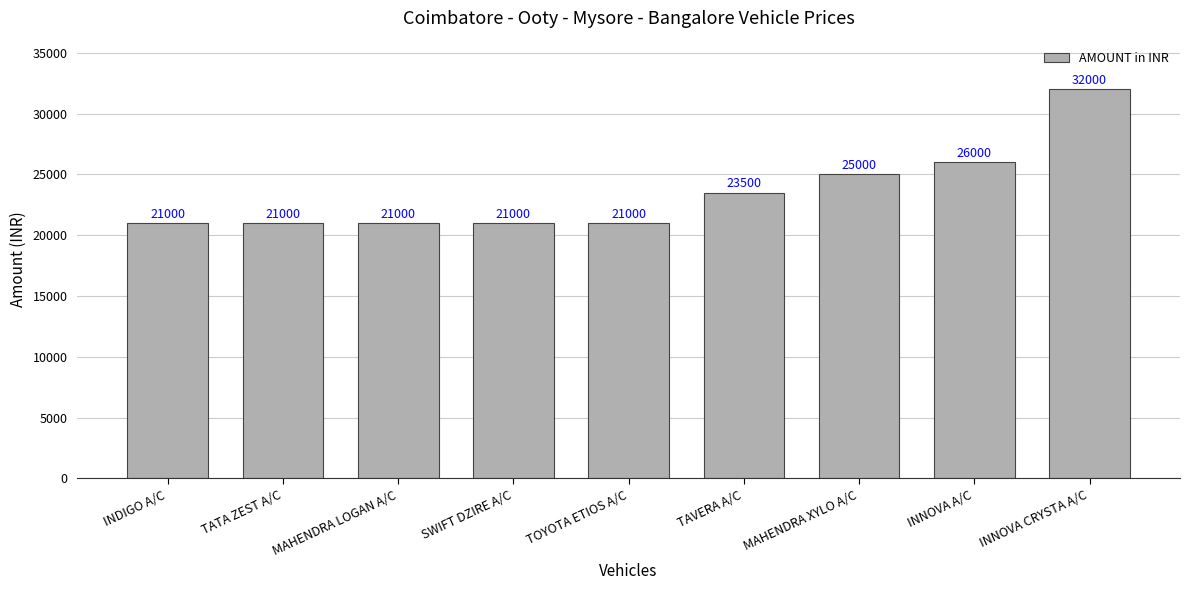

Does the chart contain stacked bars?

No